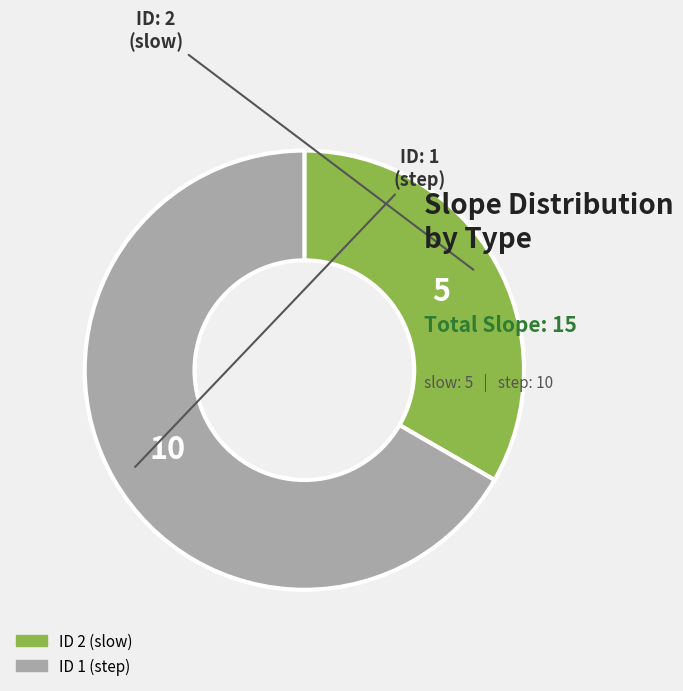

Does any single category account for the majority?

Yes